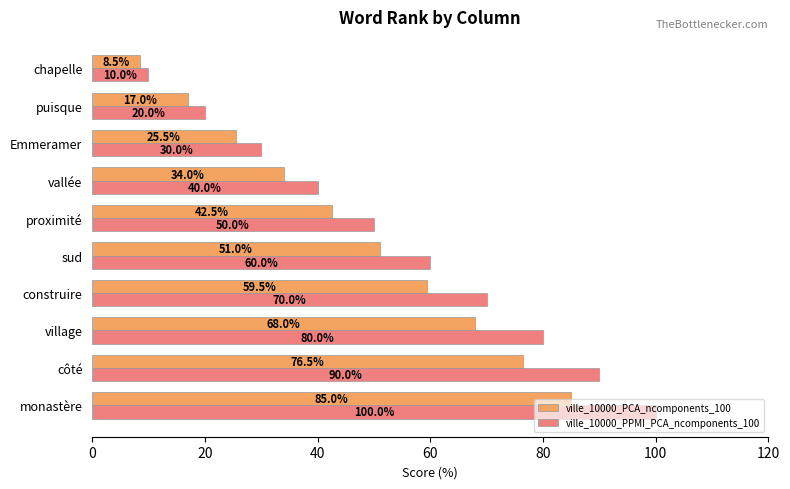

The value of ville_10000_PPMI_PCA_ncomponents_100 at vallée is 27.4. True or false?

False